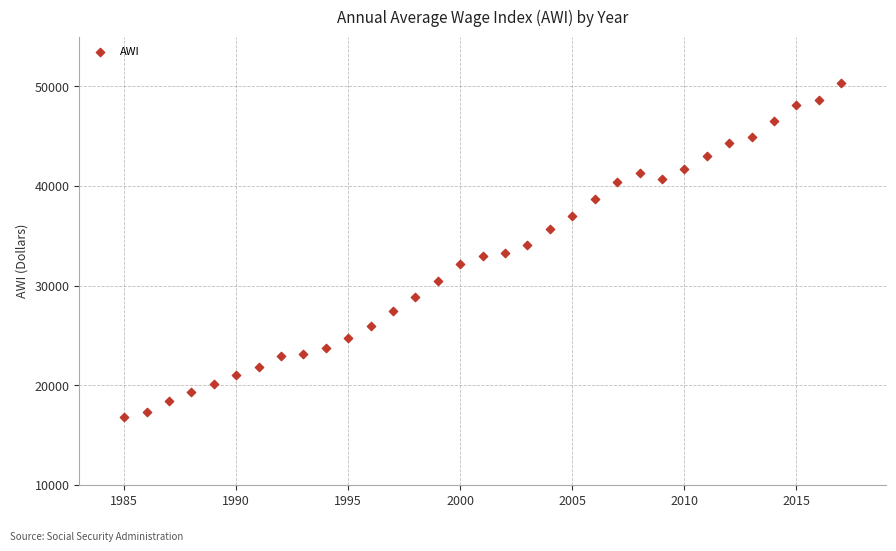

What is the range of Y values (max minus min)?

33499.4